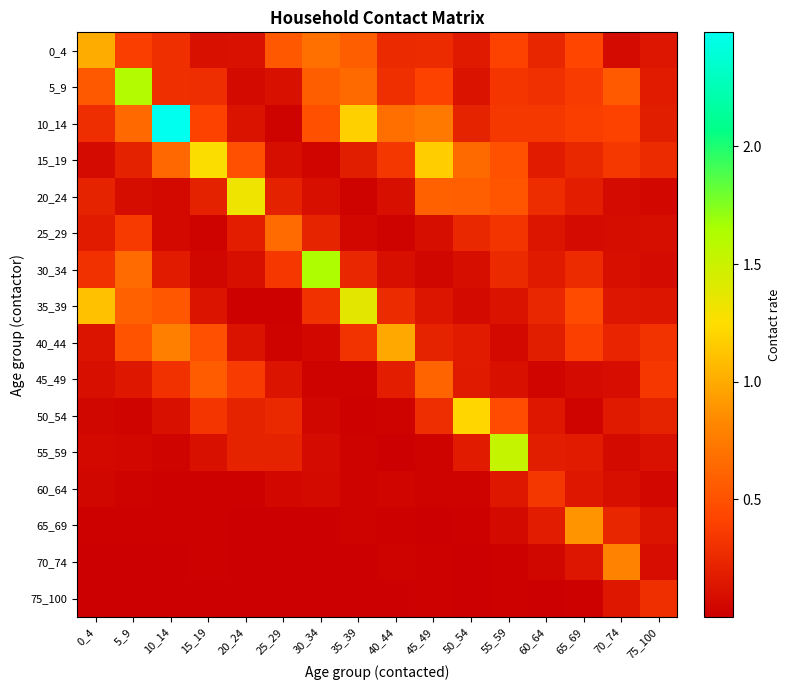

Which has a higher value, 15_19 or 5_9?

5_9